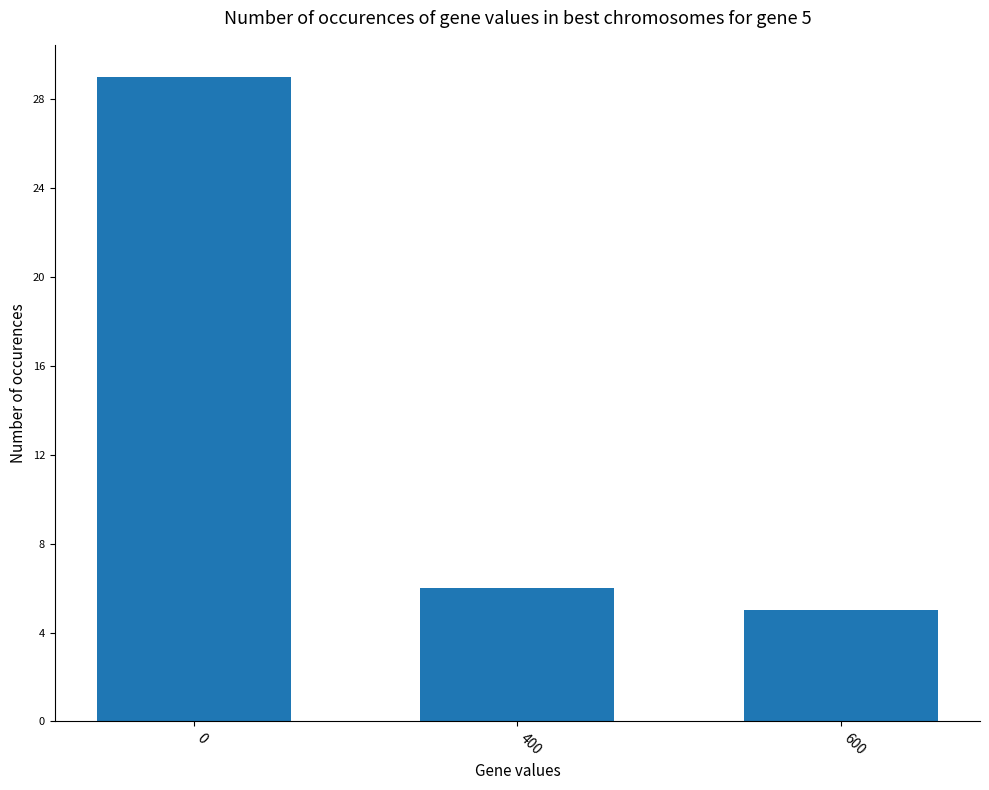

Reading left to right, transcribe all the data shown in this chart.

29	6	5